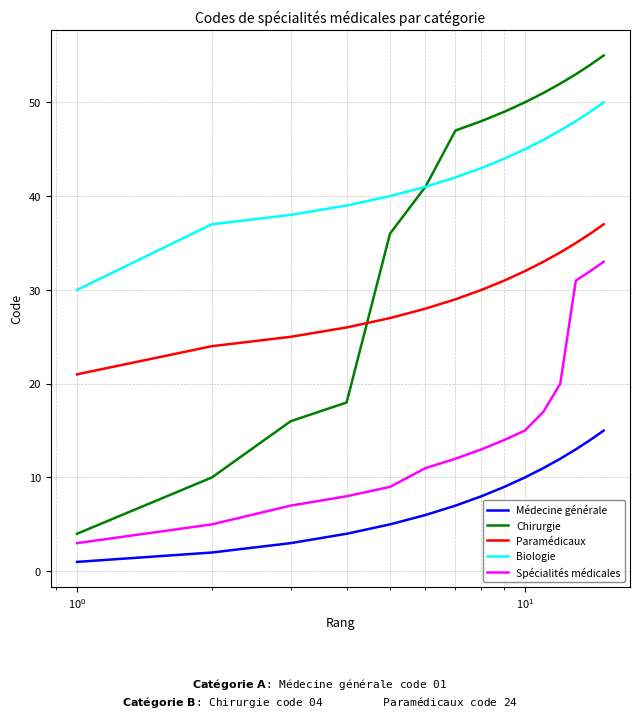

True or false: Biologie and Paramédicaux cross at least once.

False